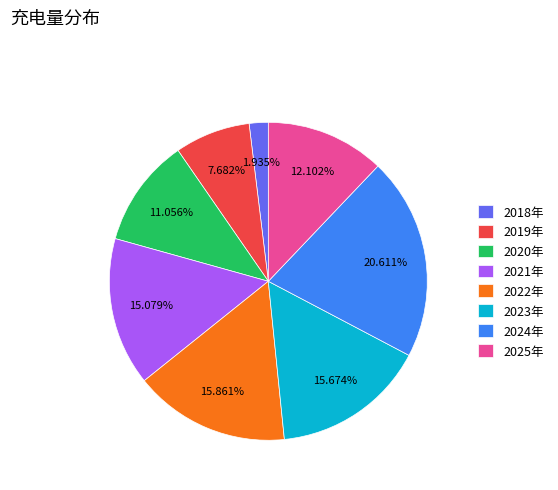

To the nearest percent, what is the difference between the largest and smallest slice percentages?

19%